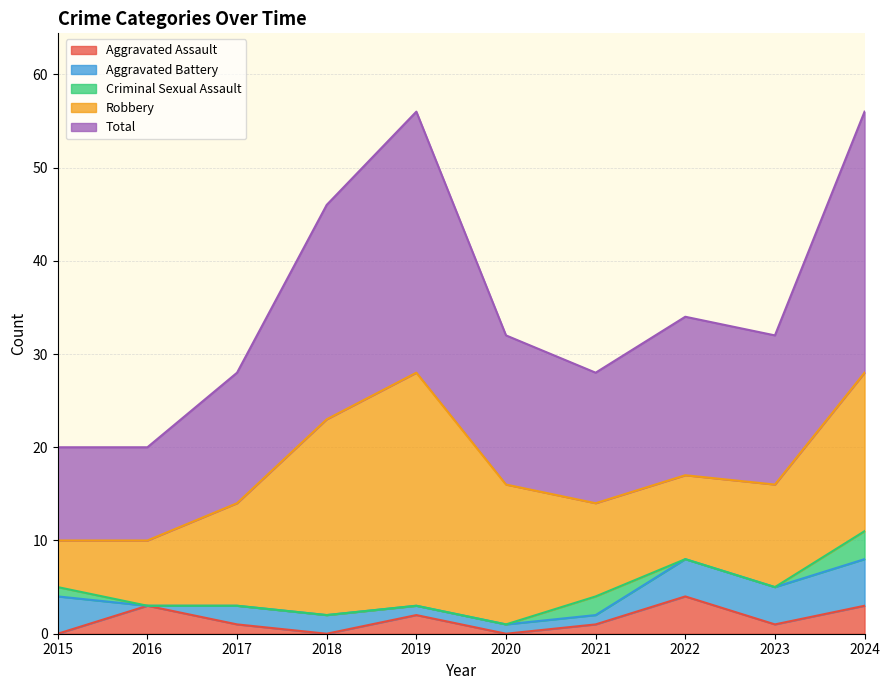

What is the average value of the Total series?

18